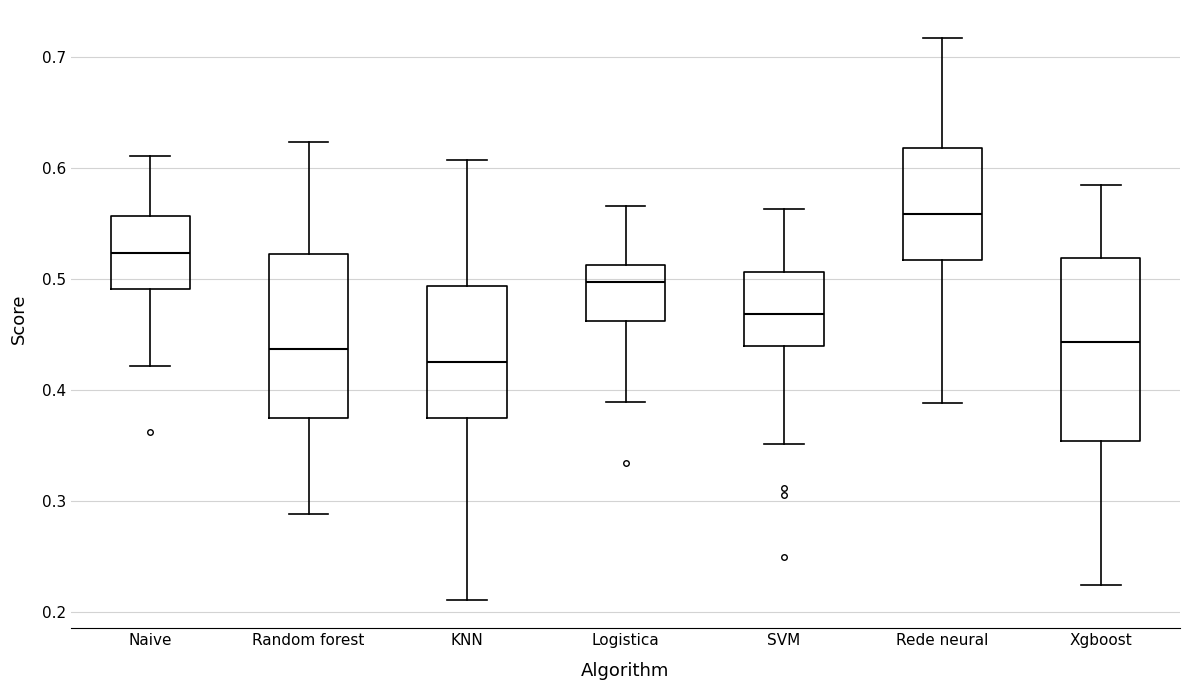

Reading left to right, transcribe this box plot: for each box, give where its median line is, the range the box spans, and where its two whiskers end, as read against the y-axis. The values are not printed on the chart, so give them approximately, as read against the axis.

Naive: median 0.52, box 0.49 to 0.56, whiskers 0.42 to 0.61
Random forest: median 0.44, box 0.37 to 0.52, whiskers 0.29 to 0.62
KNN: median 0.43, box 0.38 to 0.49, whiskers 0.21 to 0.61
Logistica: median 0.50, box 0.46 to 0.51, whiskers 0.39 to 0.57
SVM: median 0.47, box 0.44 to 0.51, whiskers 0.35 to 0.56
Rede neural: median 0.56, box 0.52 to 0.62, whiskers 0.39 to 0.72
Xgboost: median 0.44, box 0.35 to 0.52, whiskers 0.23 to 0.58